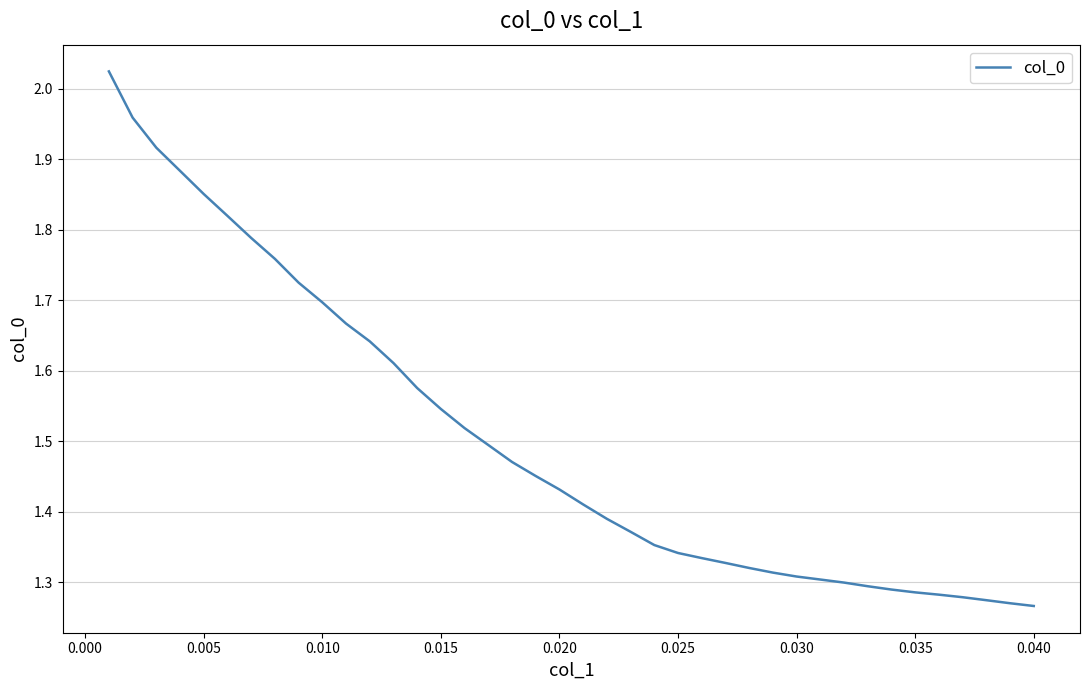

What is the difference between the maximum and minimum values?

0.8